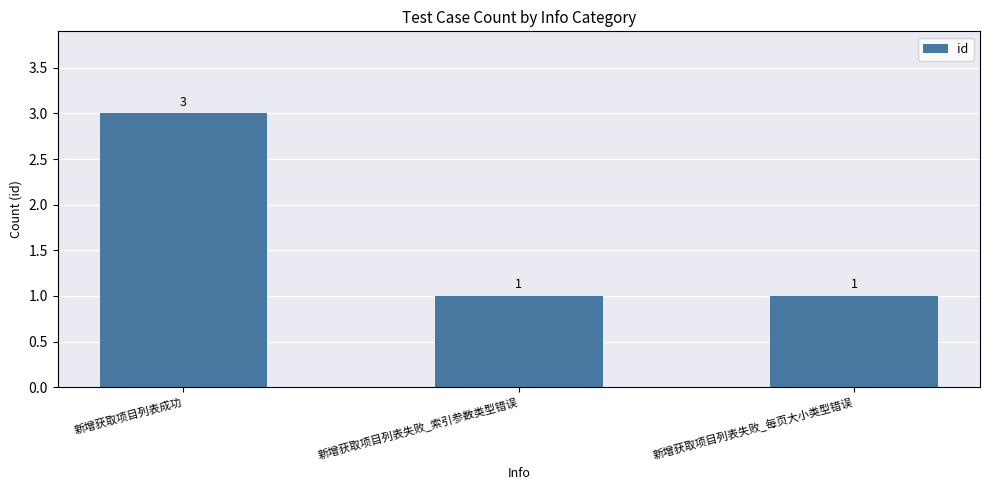

Count the values in the range 1 to 3.

3